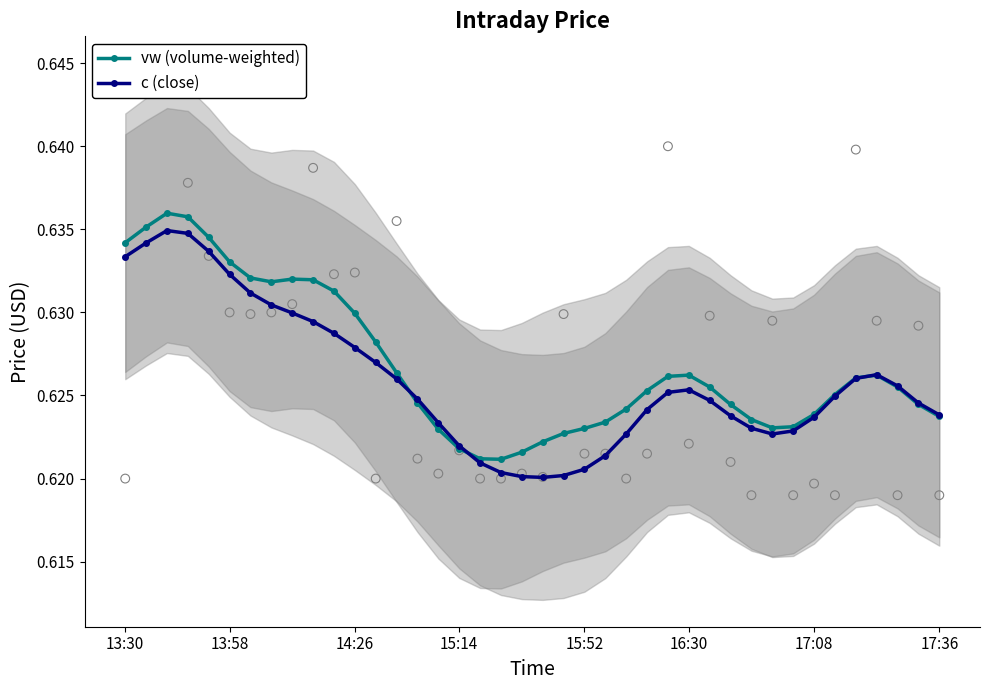

What are all the series names shown in the legend?

vw (volume-weighted), c (close)